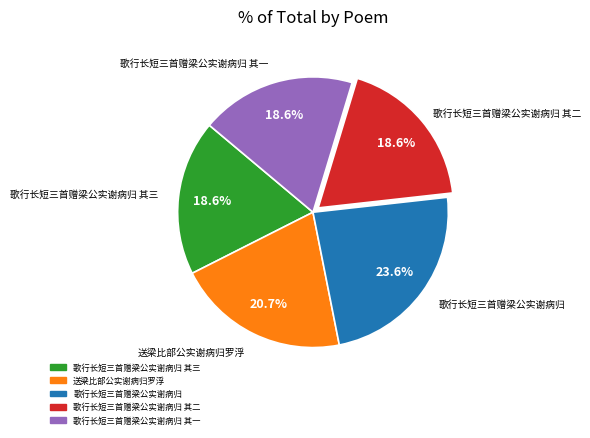

Is it true that 送梁比部公实谢病归罗浮 is 21% of the pie?

True